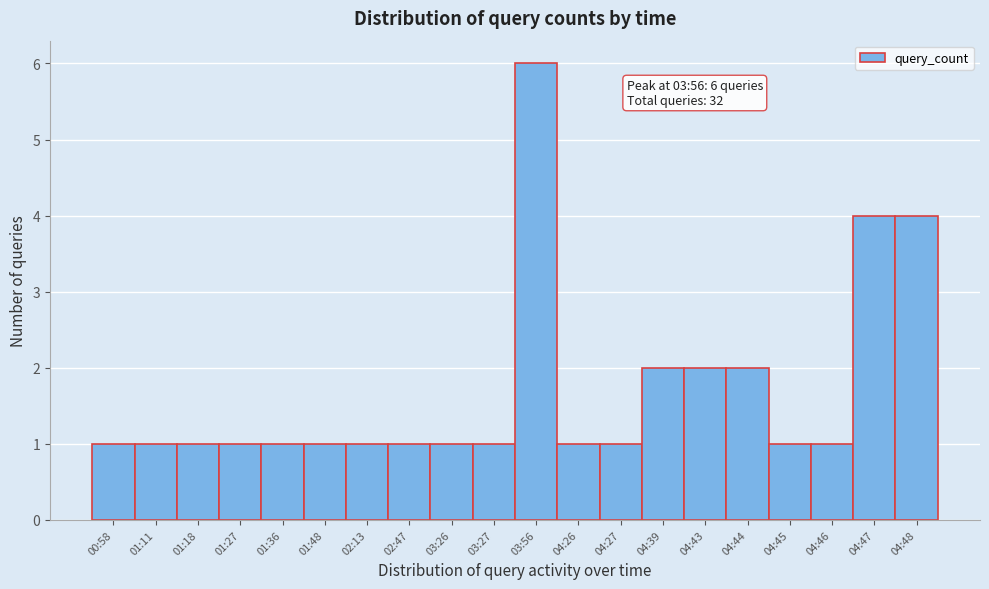

Reading right to left, what are all the values shown in this chart?

04:48=4	04:47=4	04:46=1	04:45=1	04:44=2	04:43=2	04:39=2	04:27=1	04:26=1	03:56=6	03:27=1	03:26=1	02:47=1	02:13=1	01:48=1	01:36=1	01:27=1	01:18=1	01:11=1	00:58=1